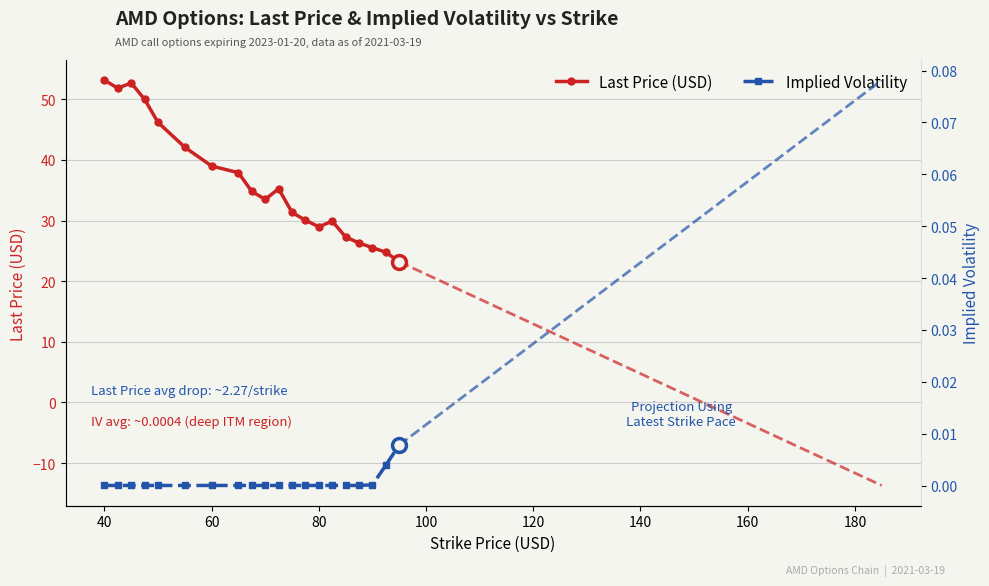

List the series in order of their overall mean, highest first.

last, iv